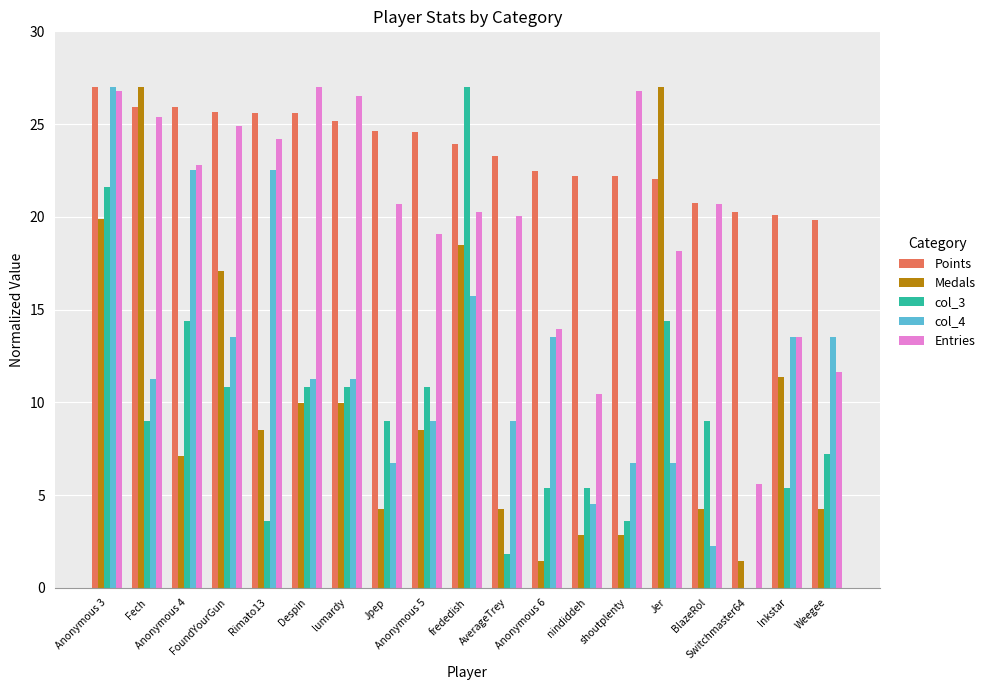

At which category is the sum across all series the highest?

Anonymous 3